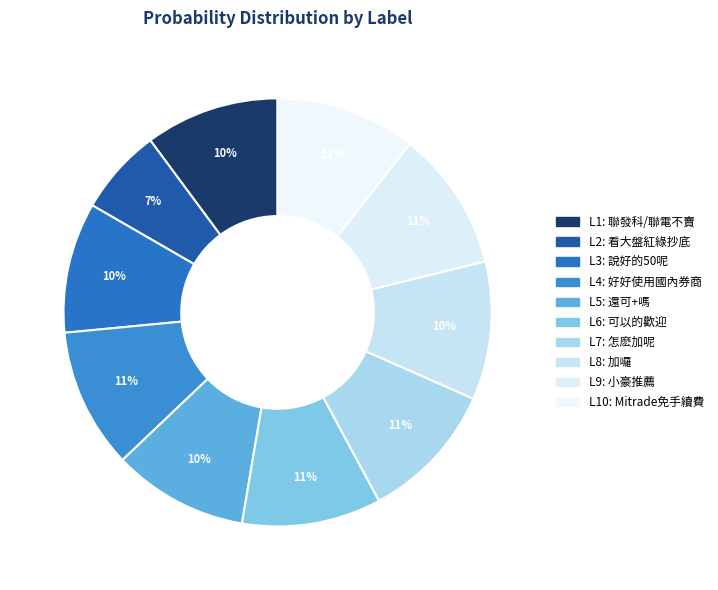

How many slices are in this pie chart?

10